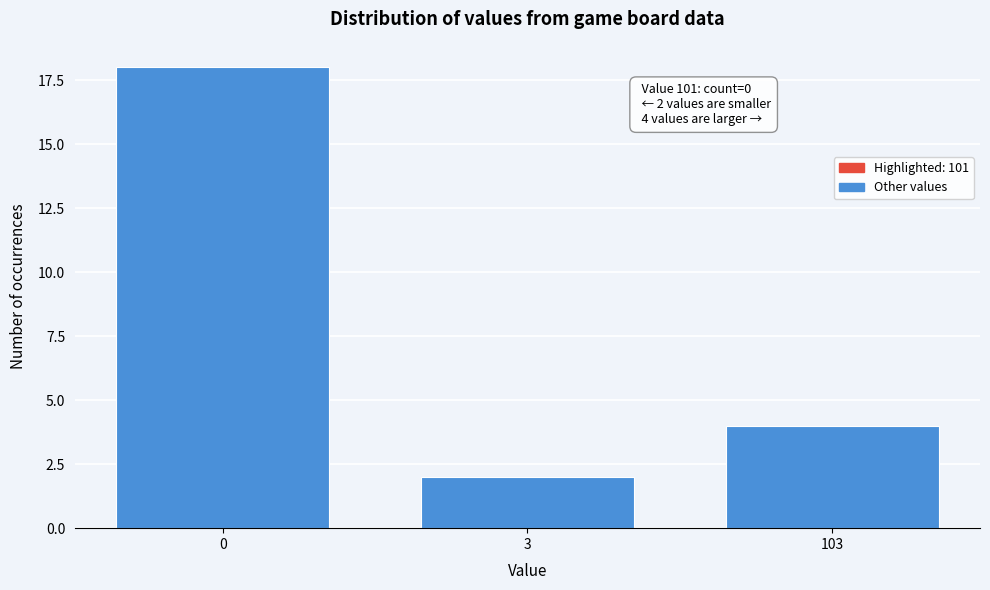

Reading left to right, extract all data points from this chart.

0=18	3=2	103=4